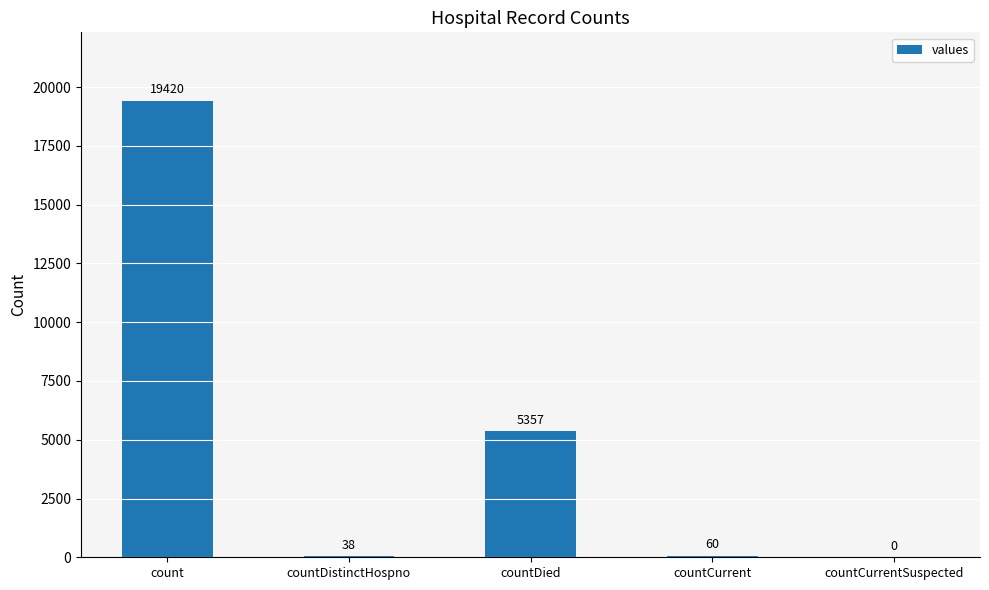

What value does the data have at countDied, to the nearest 100?

5400